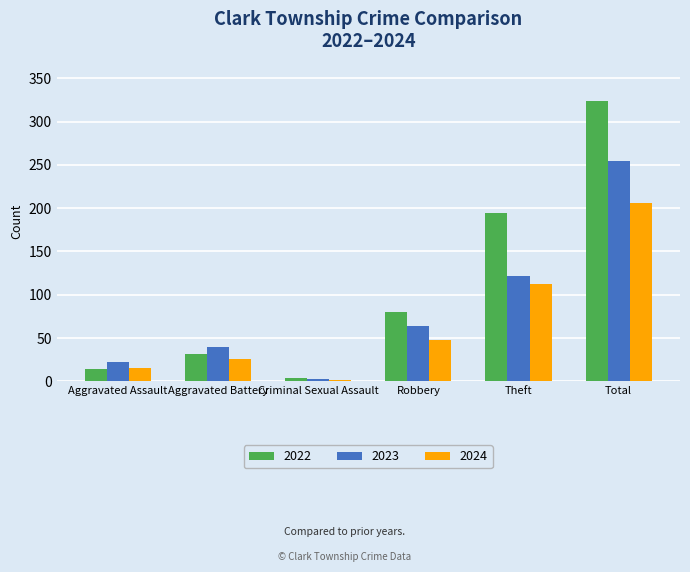

What position from the left is Aggravated Assault?

1